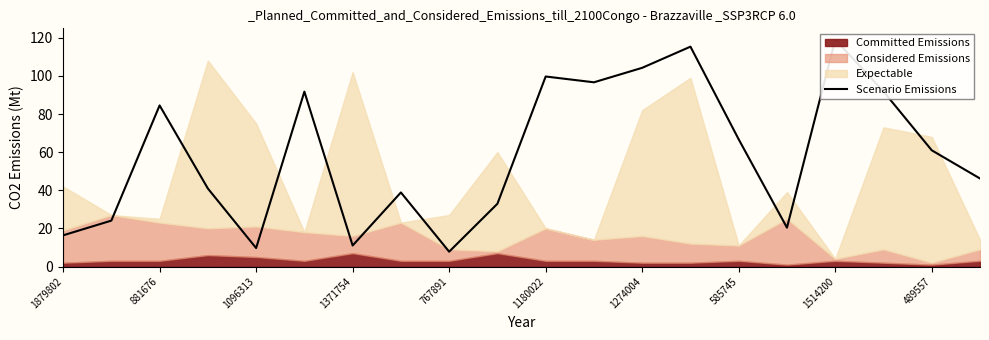

How many values exceed 60?

10